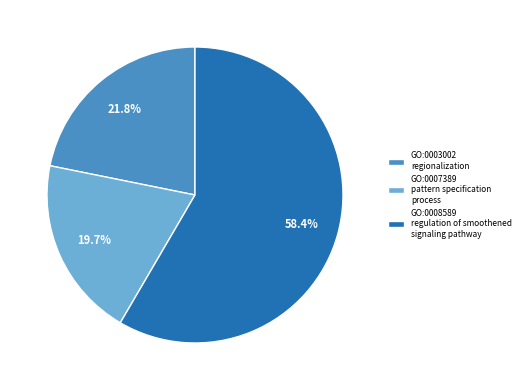

What is the majority slice?

GO:0008589 regulation of smoothened signaling pathway